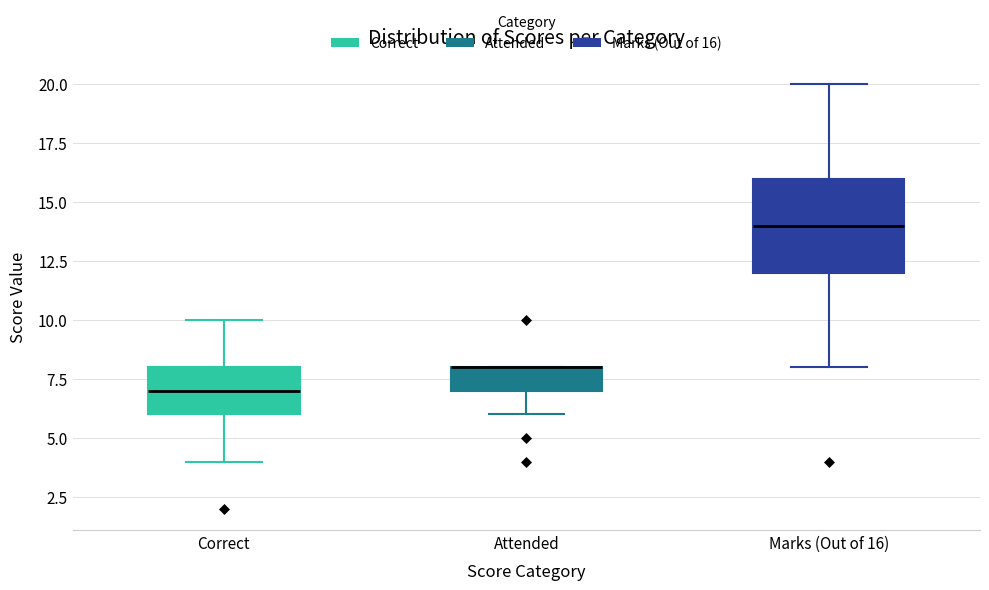

Reading left to right, read every box against the y-axis: the position of its median line, the range the box covers, and the ends of its whiskers. The values are not printed on the chart, so give them approximately, as read against the axis.

Correct: median 7, box 6 to 8, whiskers 4 to 10
Attended: median 8 (drawn on the box's upper edge), box 7 to 8, whiskers 6 to 8
Marks (Out of 16): median 14, box 12 to 16, whiskers 8 to 20